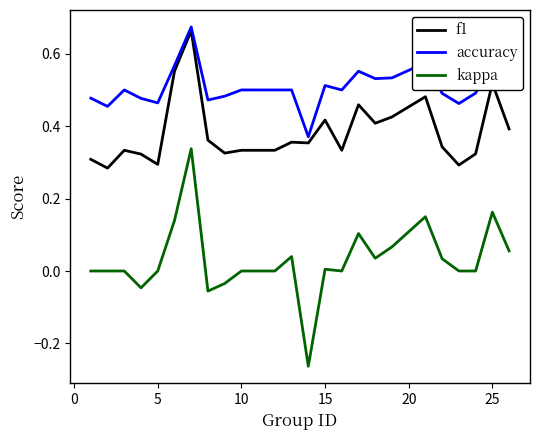

How many lines are shown in the chart?

3